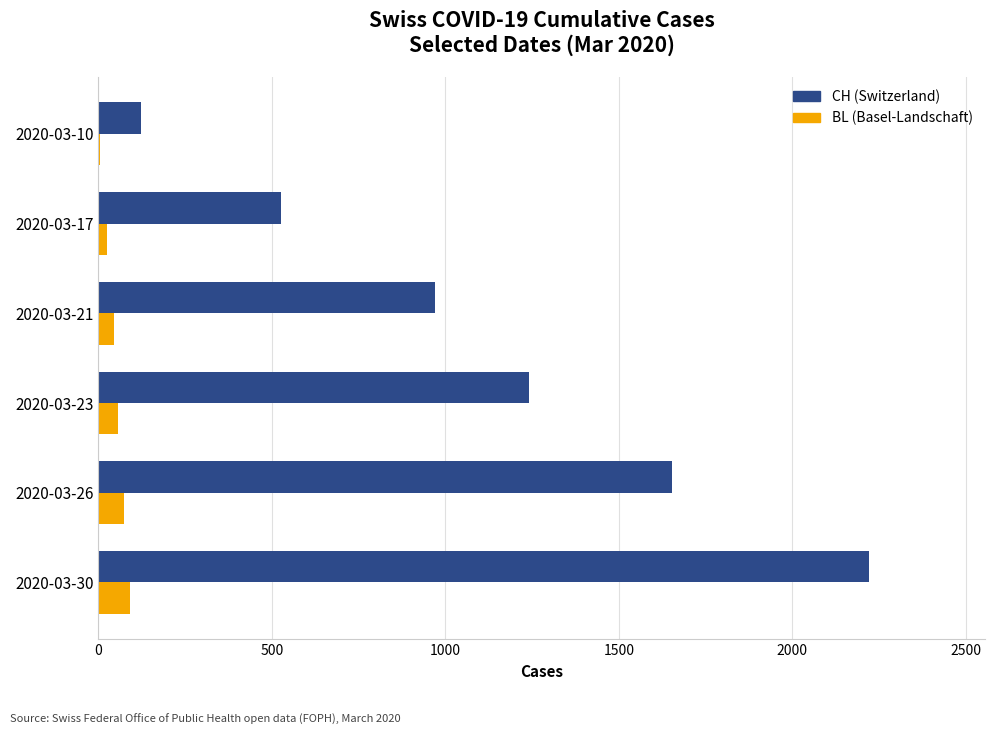

At which category does the chart reach its peak across all series?

2020-03-30